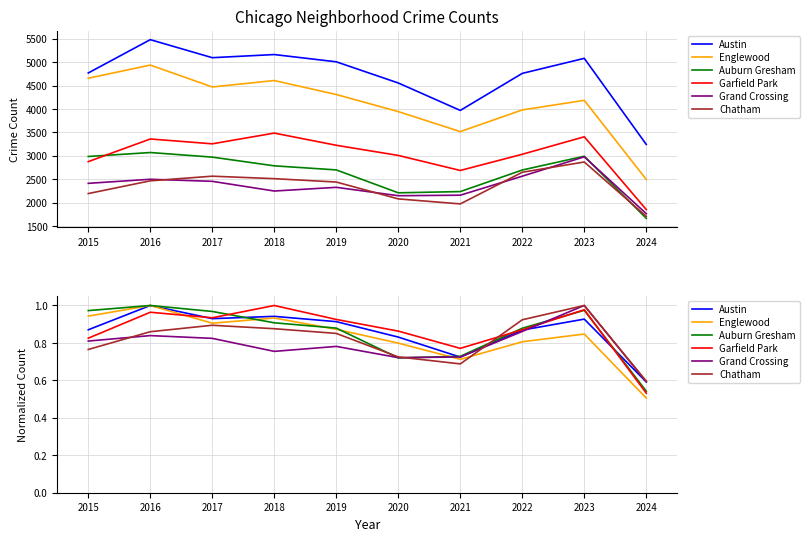

At which category does Chatham reach its first local peak?

2017